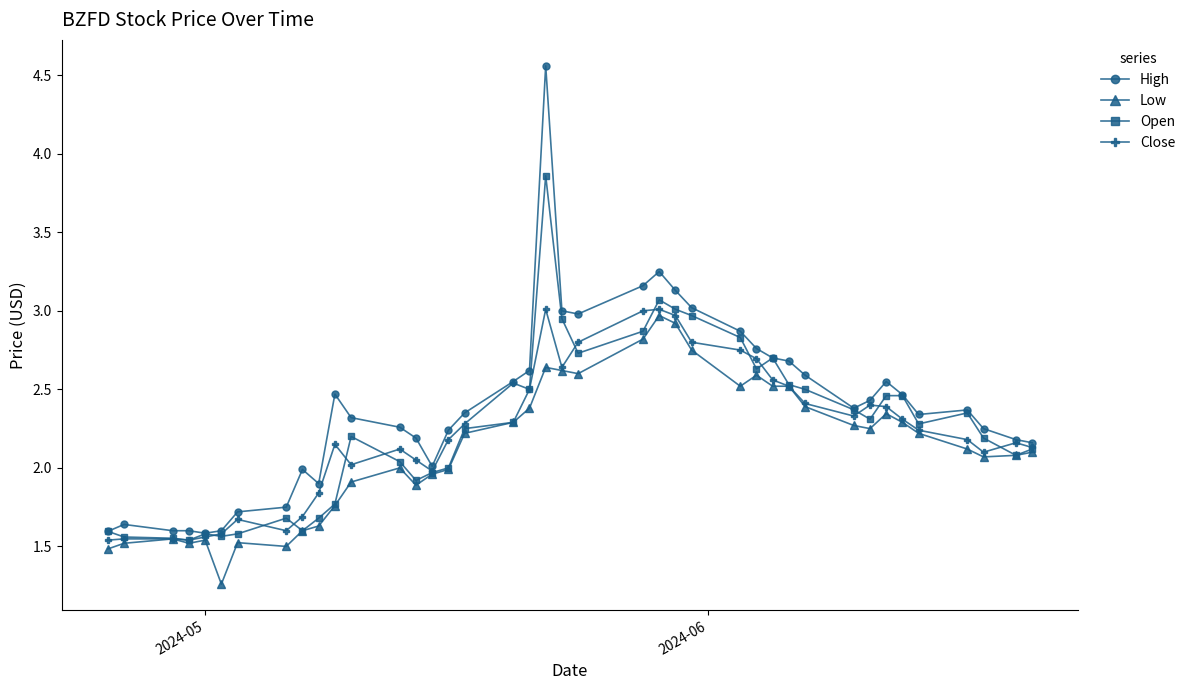

Which series has the widest spread of values?

High